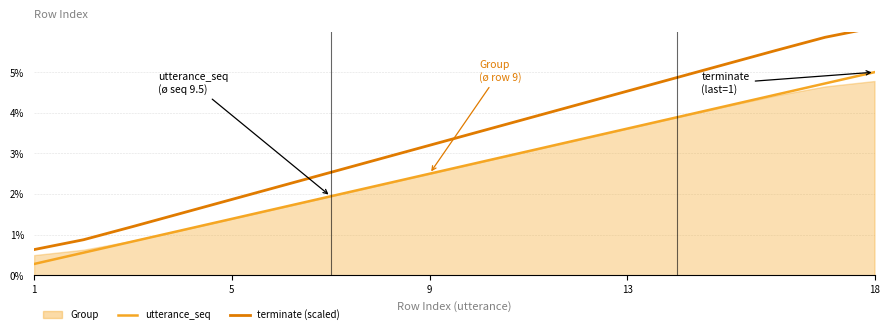

How many data points in utterance_seq are above 2?

11